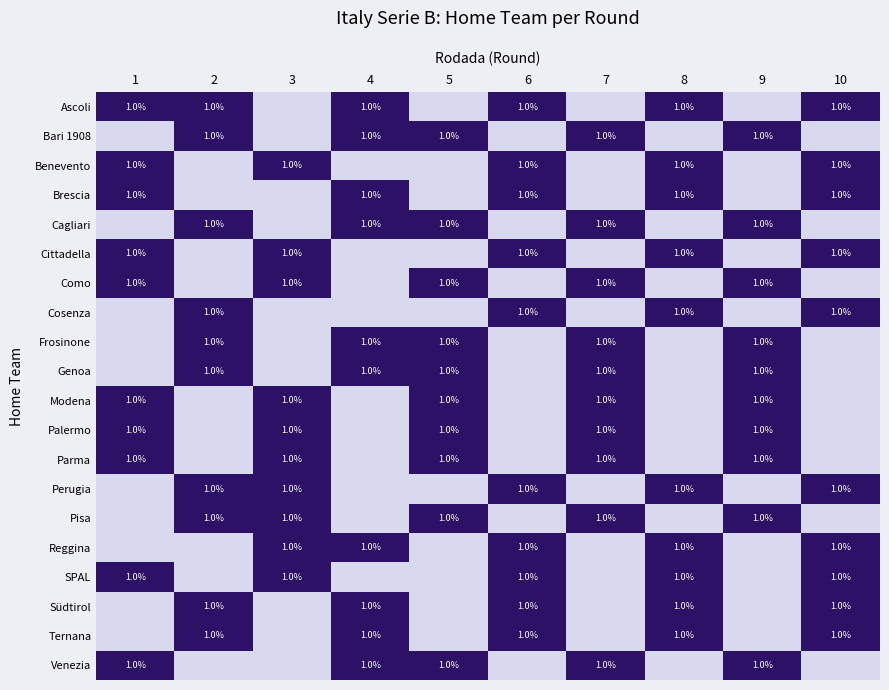

How many data points does each series have?

10